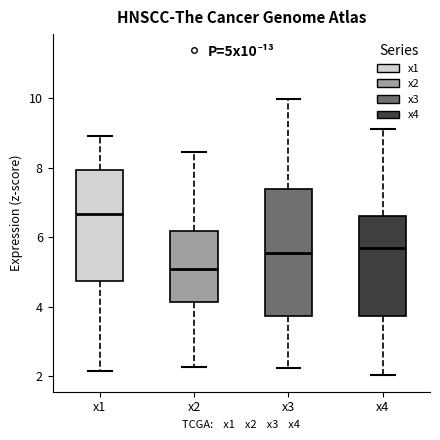

Where does the upper whisker of the box for x2 end on the y-axis? The values are not printed on the chart, so give them approximately, as read against the axis.

8.4